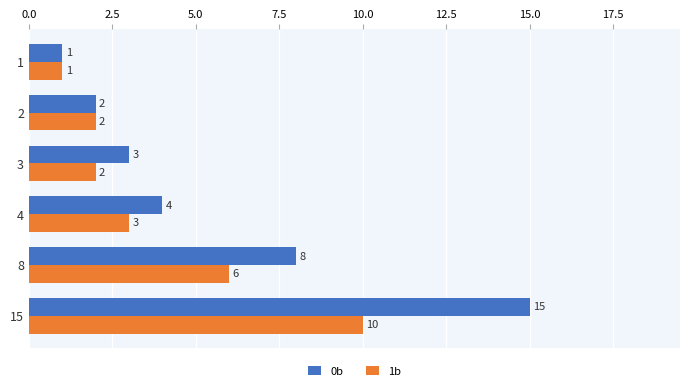

Rank the series by their maximum value, from highest to lowest.

0b, 1b